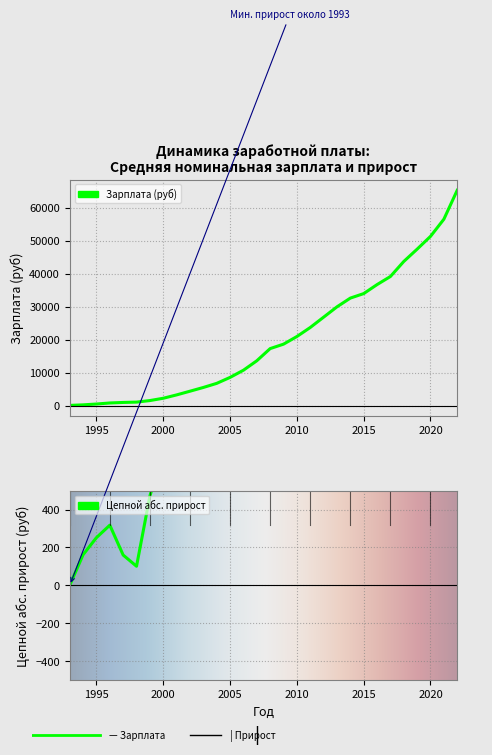

How many data points in Средняя номинальная заработная плата, руб are above 17290?

14